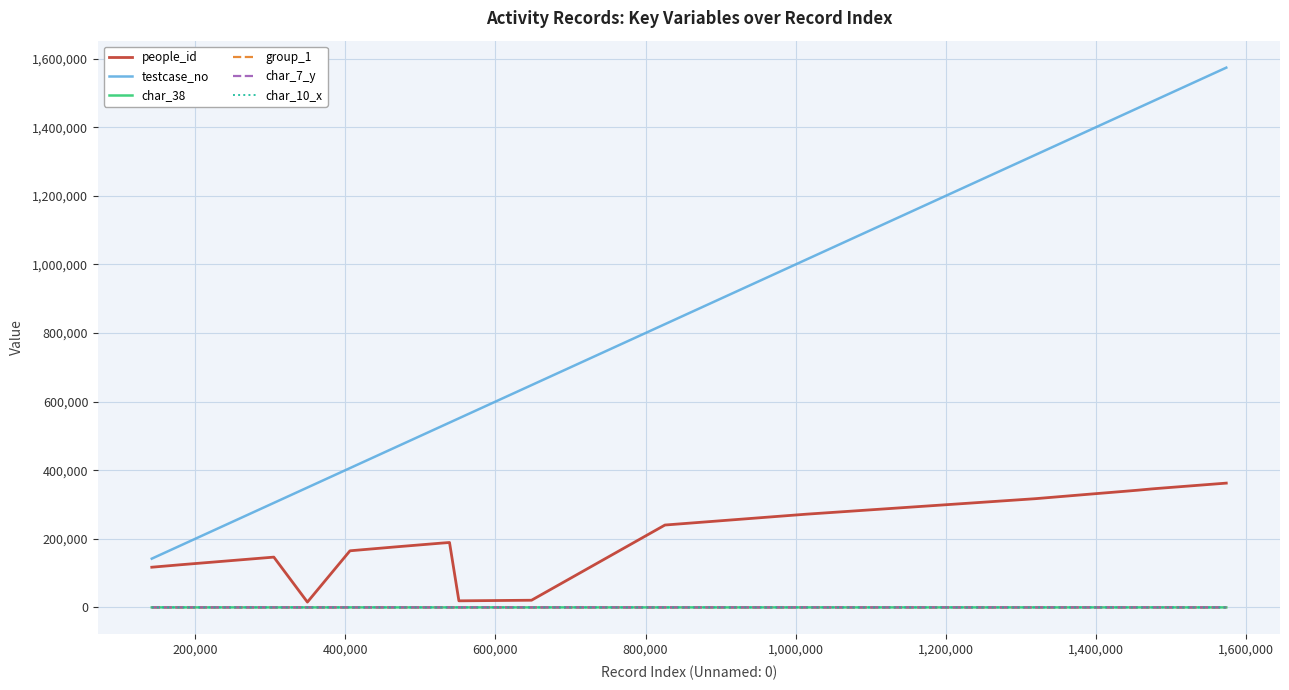

Which series has the largest total across all categories?

testcase_no